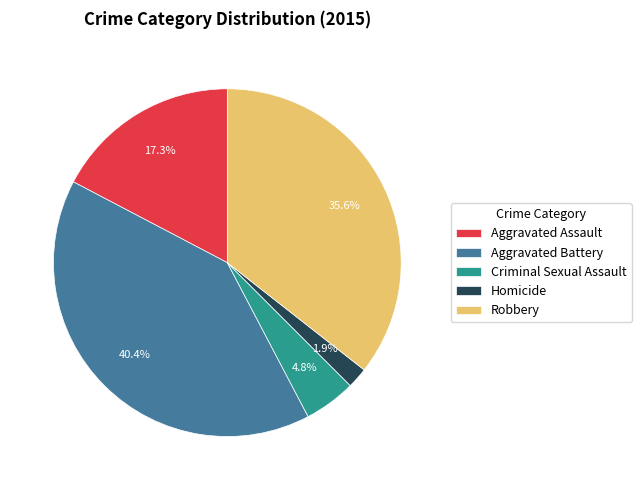

The Aggravated Battery slice represents 34% of the pie. True or false?

False